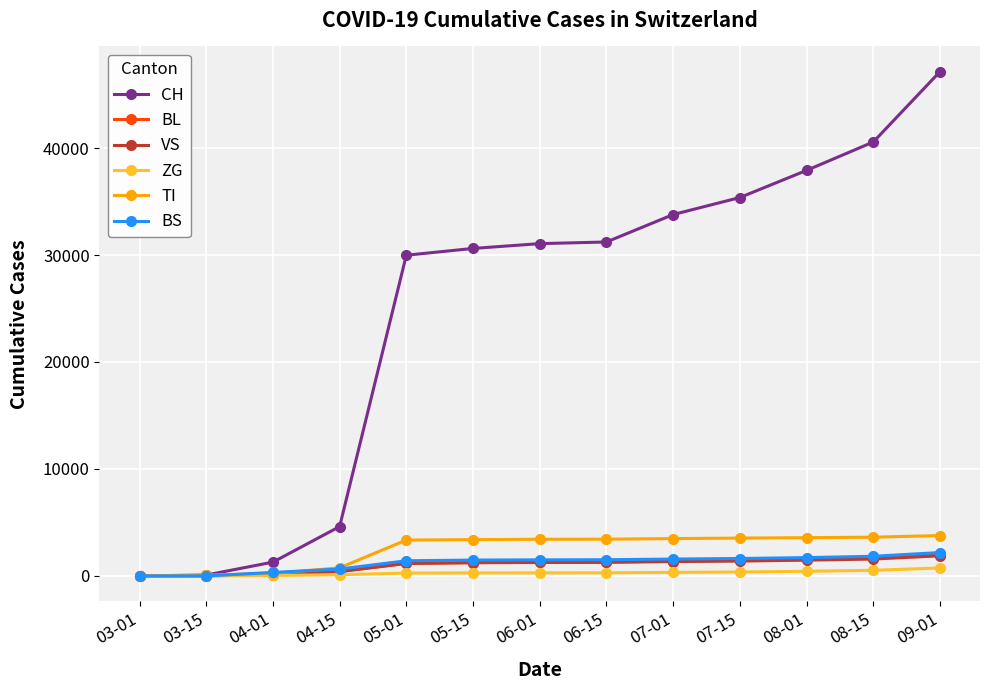

What is the label of the 9th point from the left?

07-01